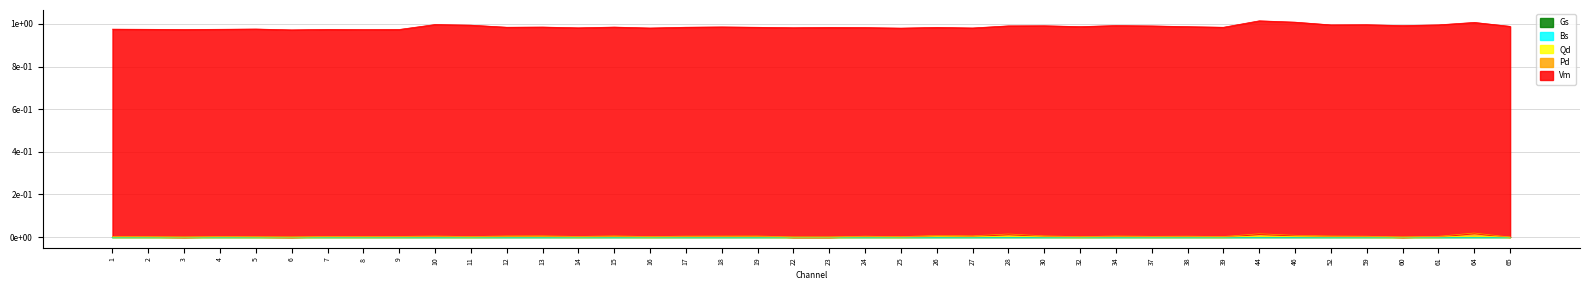

Reading left to right, extract all data points from this chart.

Vm: 1=1.0	2=1.0	3=1.0	4=1.0	5=1.0	6=1.0	7=1.0	8=1.0	9=1.0	10=1.0	11=1.0	12=1.0	13=1.0	14=1.0	15=1.0	16=1.0	17=1.0	18=1.0	19=1.0	22=1.0	23=1.0	24=1.0	25=1.0	26=1.0	27=1.0	28=1.0	30=1.0	32=1.0	34=1.0	37=1.0	38=1.0	39=1.0	44=1.0	46=1.0	52=1.0	59=1.0	60=1.0	61=1.0	64=1.0	65=1.0
Pd: 1=0.0	2=0.0	3=0.0	4=0.0	5=0.0	6=0.0	7=0.0	8=0.0	9=0.0	10=0.0	11=0.0	12=0.0	13=0.0	14=0.0	15=0.0	16=0.0	17=0.0	18=0.0	19=0.0	22=0.0	23=0.0	24=0.0	25=0.0	26=0.0	27=0.0	28=0.0	30=0.0	32=0.0	34=0.0	37=0.0	38=0.0	39=0.0	44=0.0	46=0.0	52=0.0	59=0.0	60=0.0	61=0.0	64=0.0	65=0.0
Qd: 1=0.0	2=0.0	3=0.0	4=0.0	5=0.0	6=0.0	7=0.0	8=0.0	9=0.0	10=0.0	11=0.0	12=0.0	13=0.0	14=0.0	15=0.0	16=0.0	17=0.0	18=0.0	19=0.0	22=0.0	23=0.0	24=0.0	25=0.0	26=0.0	27=0.0	28=0.0	30=0.0	32=0.0	34=0.0	37=0.0	38=0.0	39=0.0	44=0.0	46=0.0	52=0.0	59=0.0	60=0.0	61=0.0	64=0.0	65=0.0
Gs: 1=0.0	2=0.0	3=0.0	4=0.0	5=0.0	6=0.0	7=0.0	8=0.0	9=0.0	10=0.0	11=0.0	12=0.0	13=0.0	14=0.0	15=0.0	16=0.0	17=0.0	18=0.0	19=0.0	22=0.0	23=0.0	24=0.0	25=0.0	26=0.0	27=0.0	28=0.0	30=0.0	32=0.0	34=0.0	37=0.0	38=0.0	39=0.0	44=0.0	46=0.0	52=0.0	59=0.0	60=0.0	61=0.0	64=0.0	65=0.0
Bs: 1=0.0	2=0.0	3=0.0	4=0.0	5=0.0	6=0.0	7=0.0	8=0.0	9=0.0	10=0.0	11=0.0	12=0.0	13=0.0	14=0.0	15=0.0	16=0.0	17=0.0	18=0.0	19=0.0	22=0.0	23=0.0	24=0.0	25=0.0	26=0.0	27=0.0	28=0.0	30=0.0	32=0.0	34=0.0	37=0.0	38=0.0	39=0.0	44=0.0	46=0.0	52=0.0	59=0.0	60=0.0	61=0.0	64=0.0	65=0.0